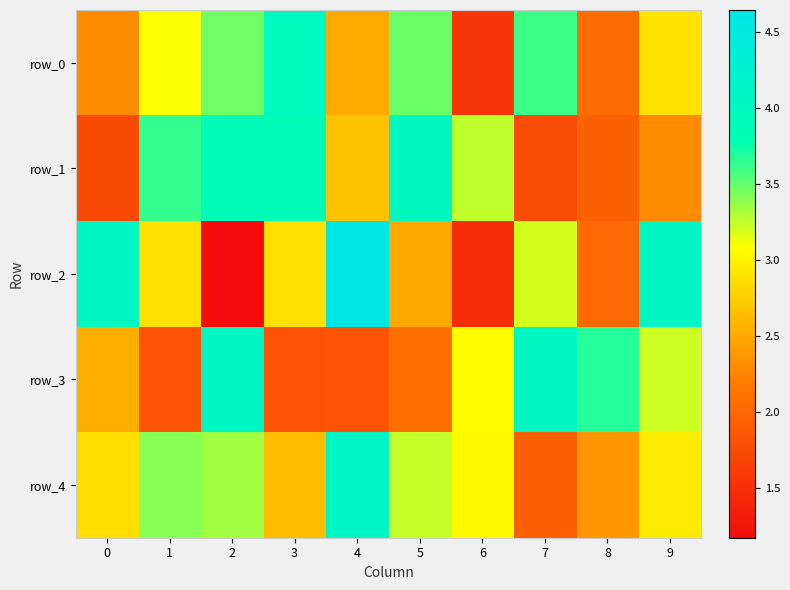

How many data points does each series have?

10